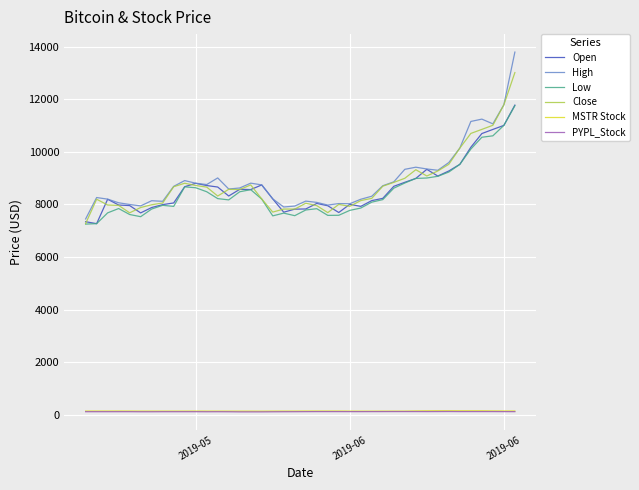

True or false: MSTR Stock and High cross at least once.

False